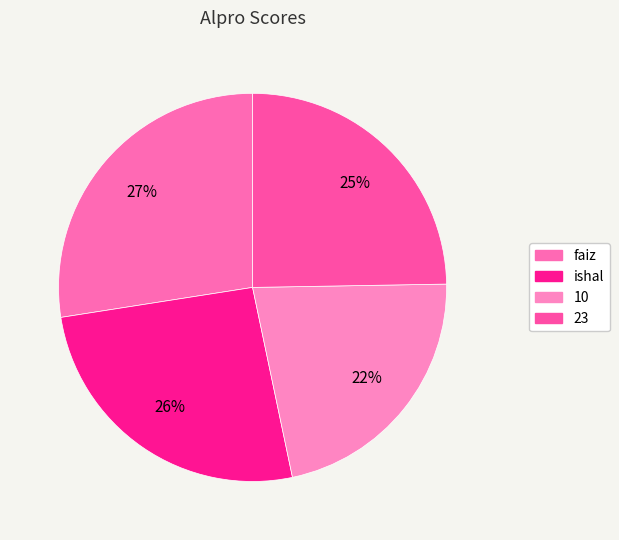

Is there any slice that represents more than half of the pie?

No